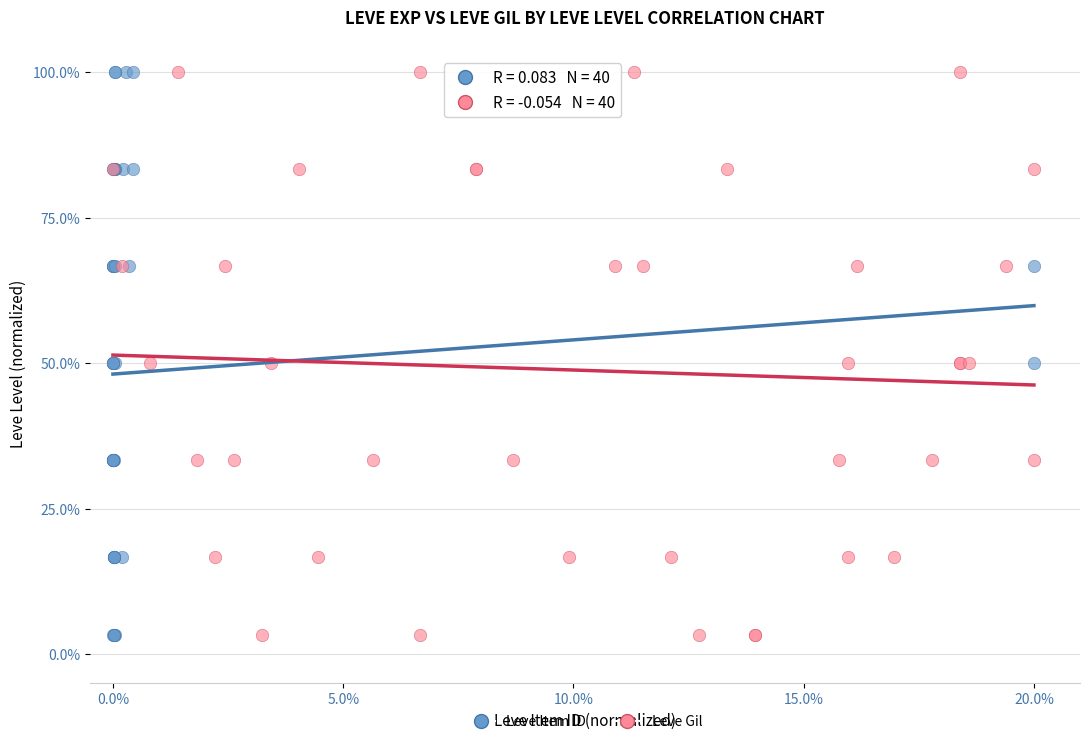

What are all the series names shown in the legend?

Leve Item ID, Leve Gil